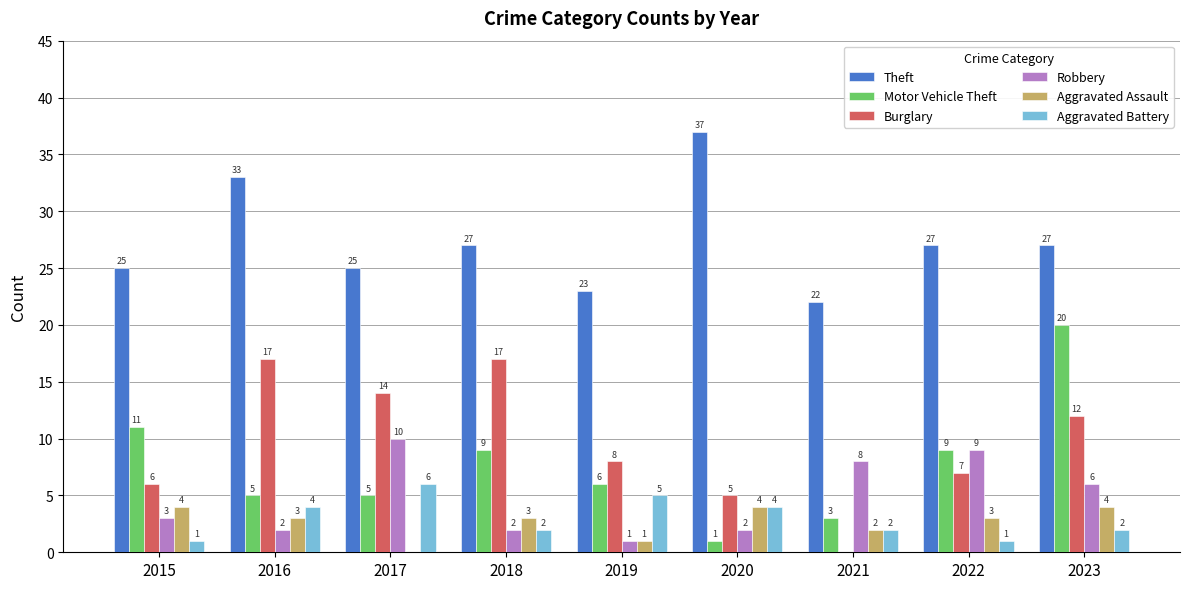

At which label is Aggravated Assault closest to 2?

2021